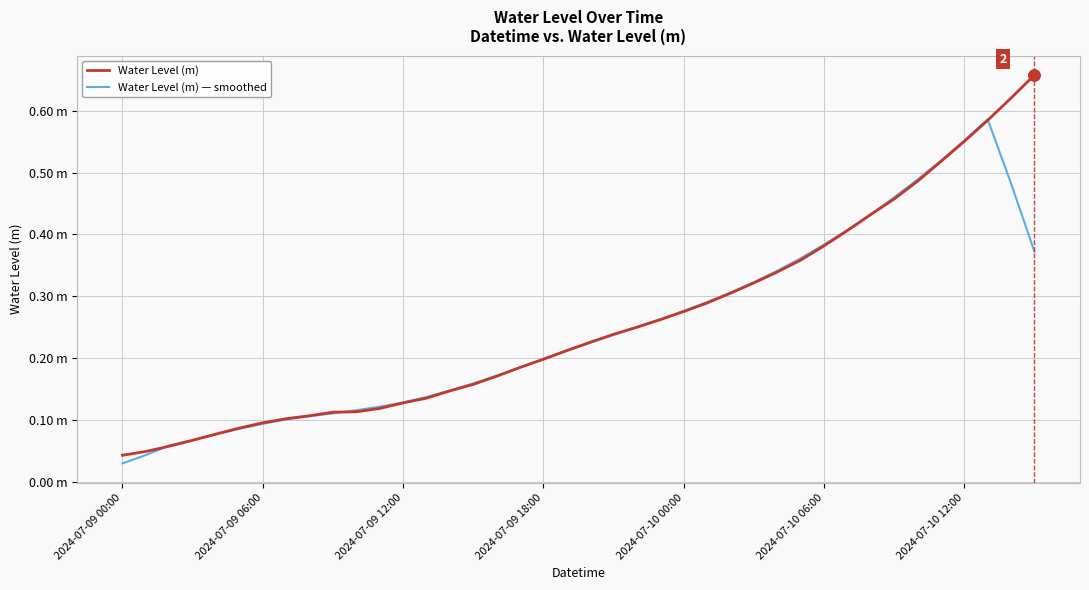

Rank the series by their average value, from highest to lowest.

Water Level (m), Water Level (m) — smoothed